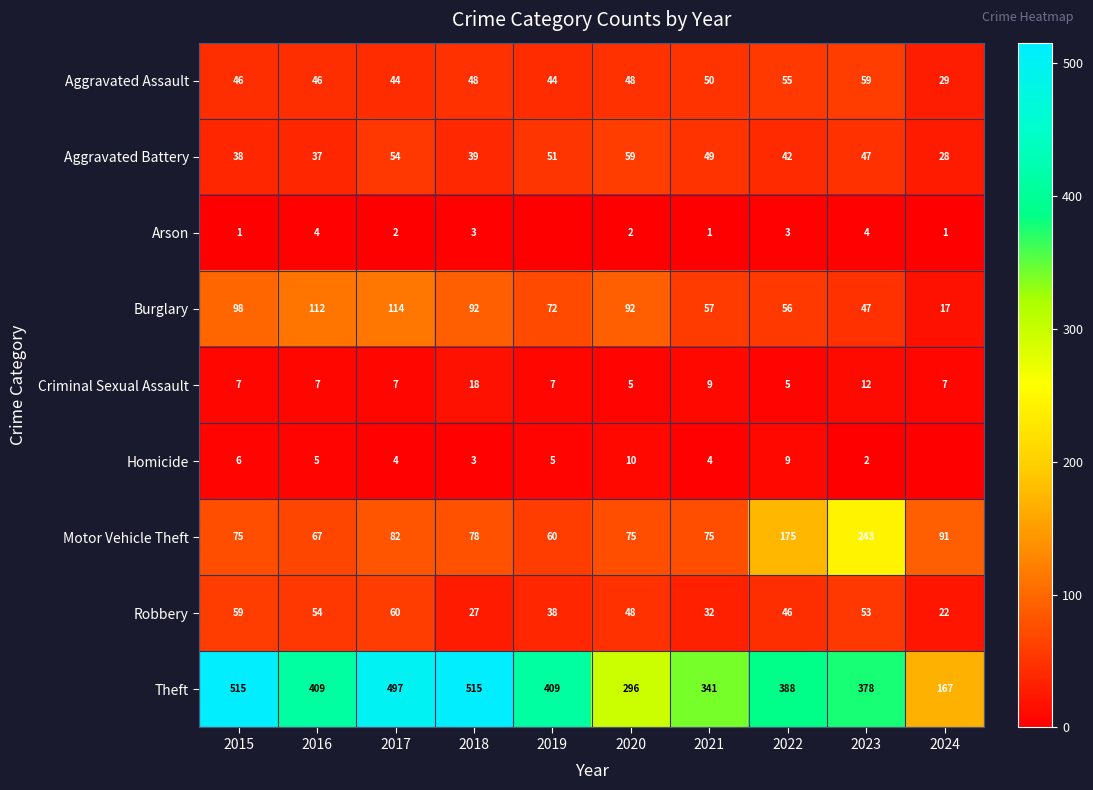

What is the spread (max minus min) of values at 2017?

495